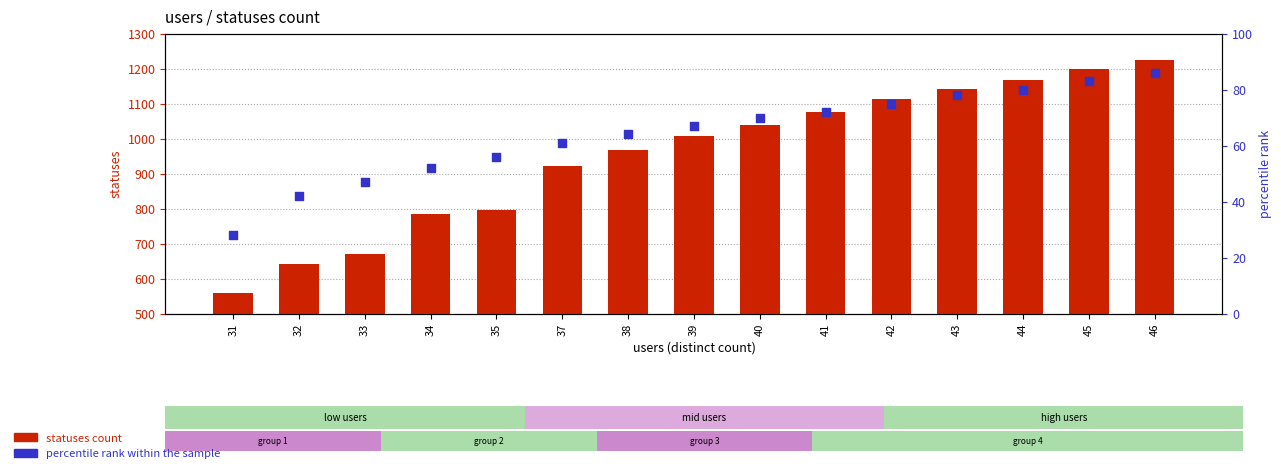

At which category is the sum across all series the highest?

46